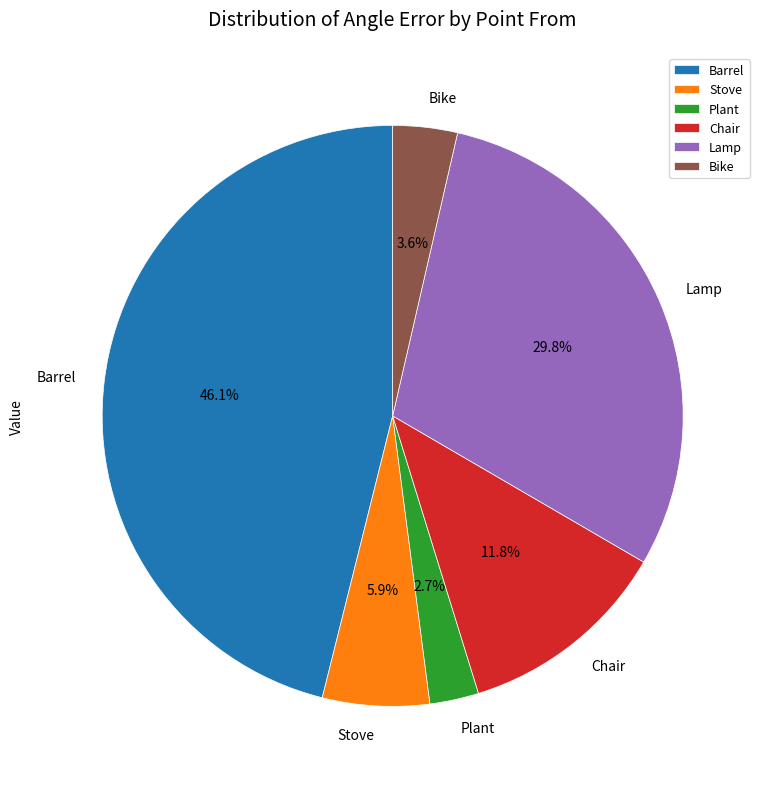

Does Barrel account for over 50% of the chart?

No